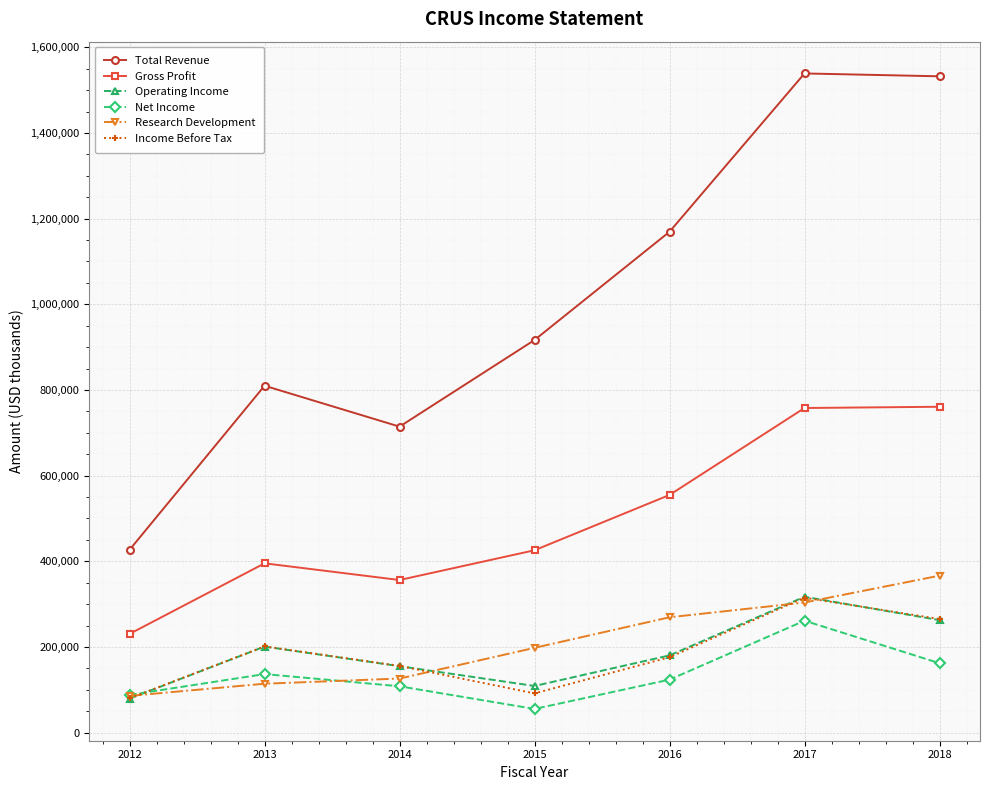

What is the minimum value for Research Development?

85700